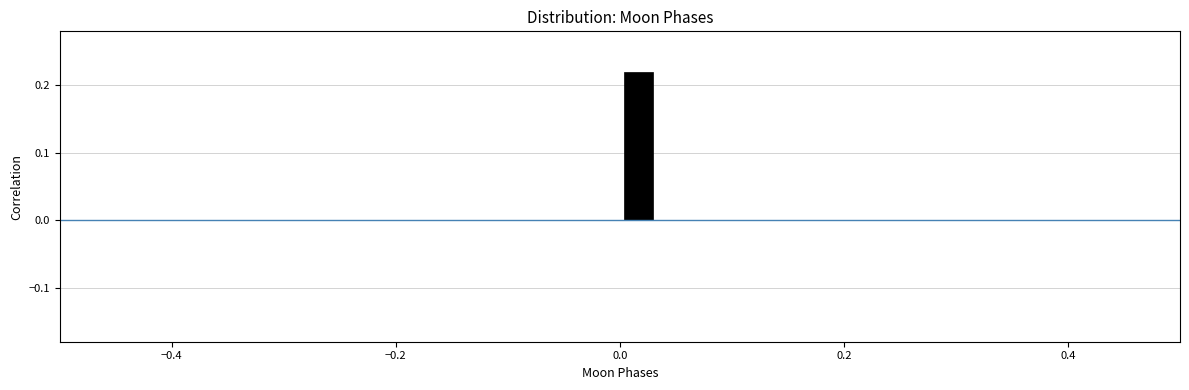

Read against the x-axis, roughly where is the centre of the tallest bar?

0.02